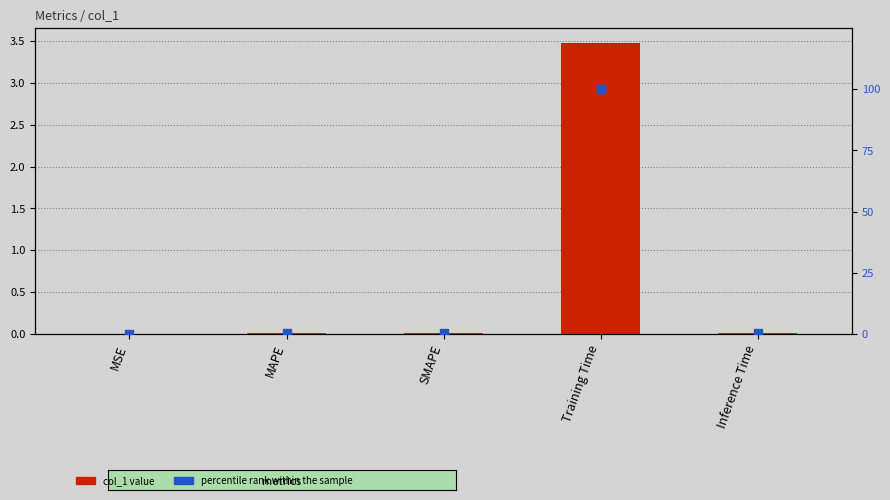

Which series has the widest spread of Y values?

percentile rank within the sample